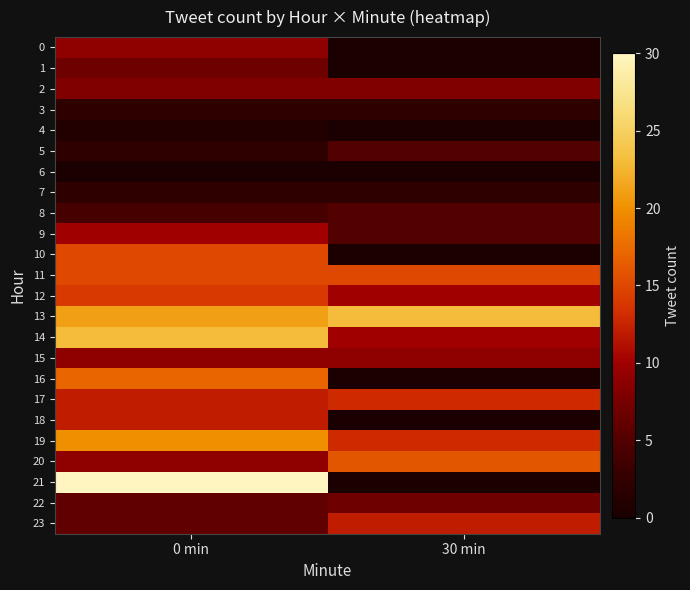

Which label corresponds to the smallest value in the chart?

30 min